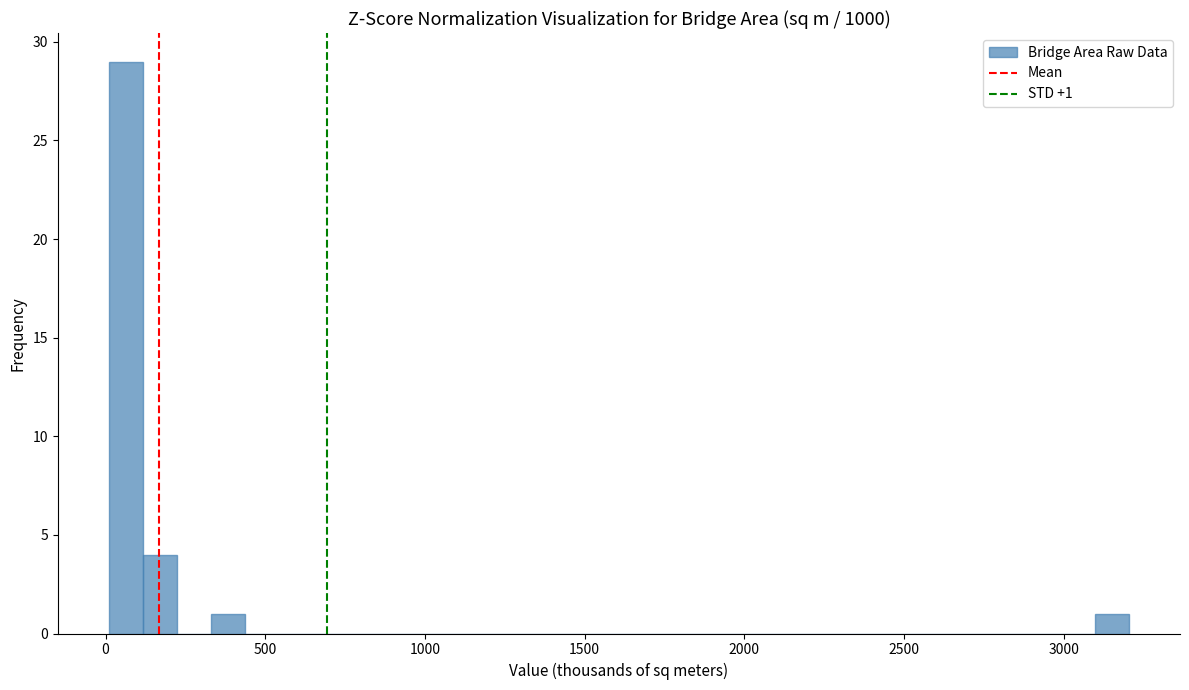

Around what value on the x-axis is the tallest bar? Give the approximate position of its centre, as read against the axis.

50